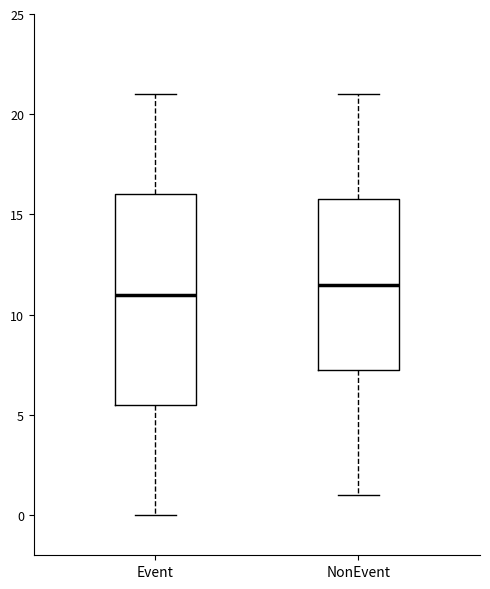

Reading left to right, read every box against the y-axis: the position of its median line, the range the box covers, and the ends of its whiskers. The values are not printed on the chart, so give them approximately, as read against the axis.

Event: median 11.0, box 5.5 to 16.0, whiskers 0.0 to 21.0
NonEvent: median 11.5, box 7.5 to 16.0, whiskers 1.0 to 21.0